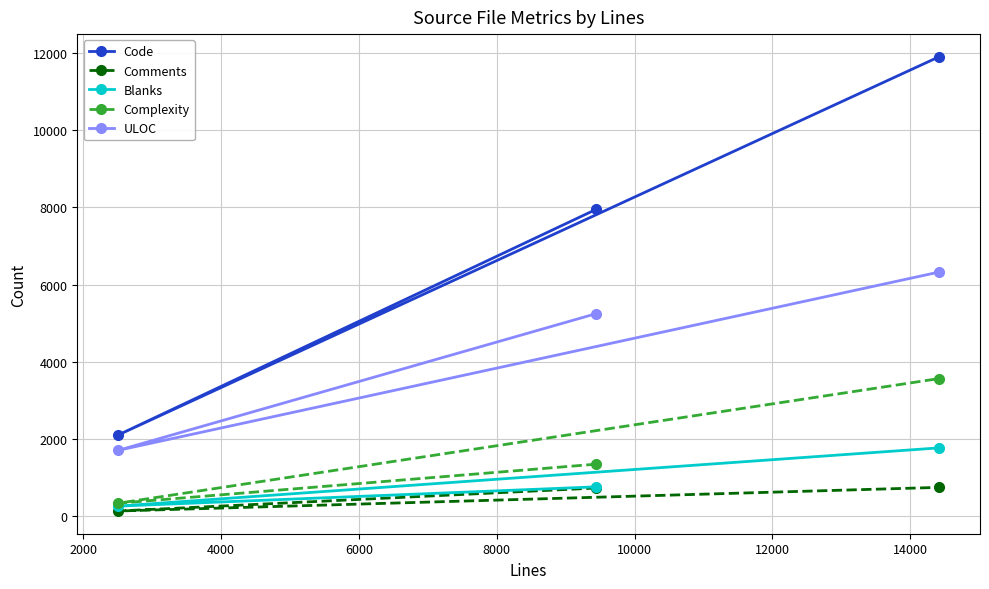

What is the lowest value of the ULOC series?

1708